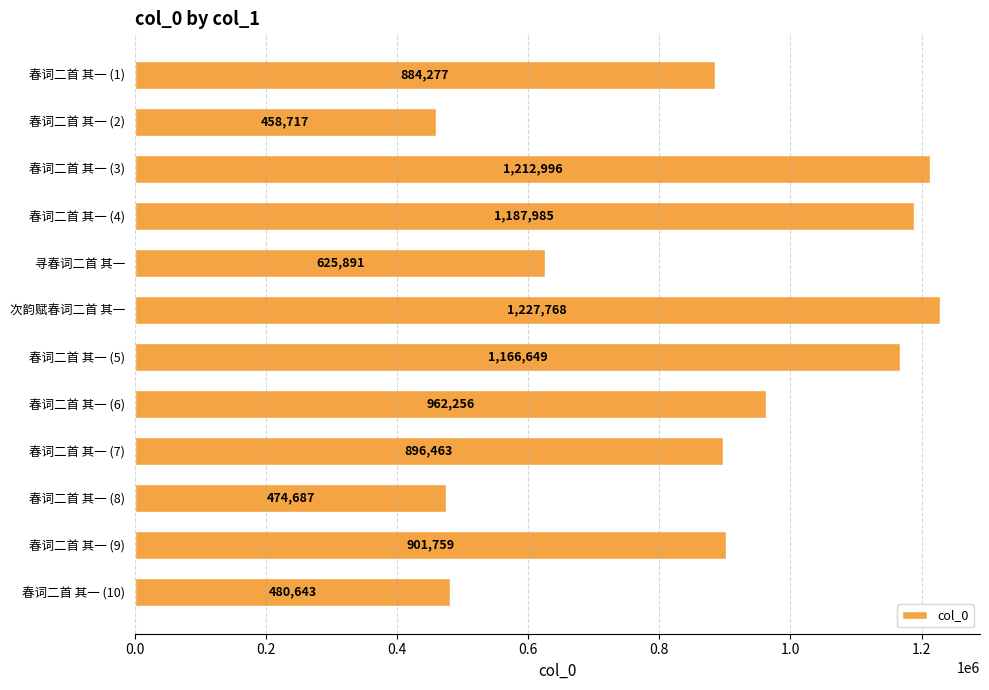

The value at 春词二首 其一 (4) is 1187985. True or false?

True